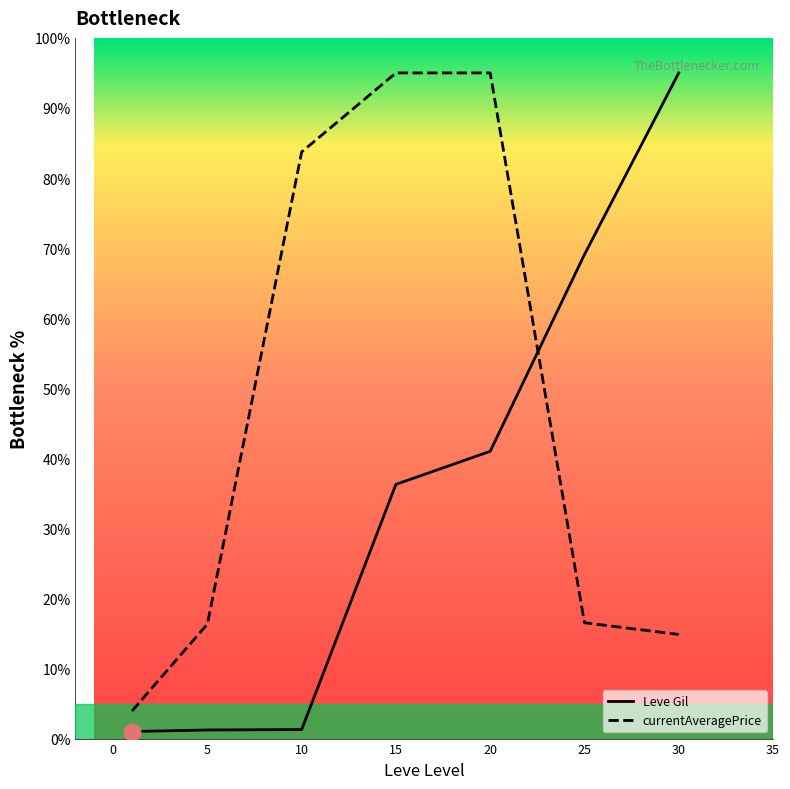

How many intersections are there between currentAveragePrice and Leve Gil?

1